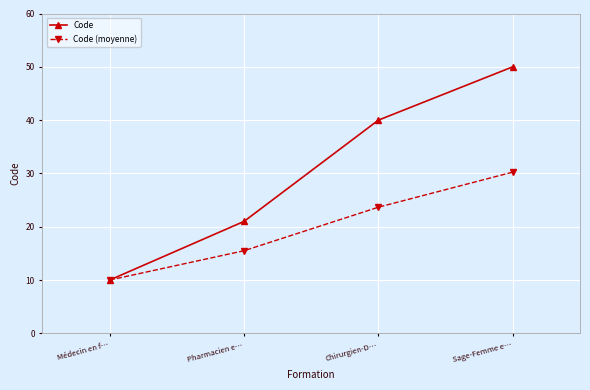

At which label does Code (moyenne) first exceed 23?

Chirurgien-D…